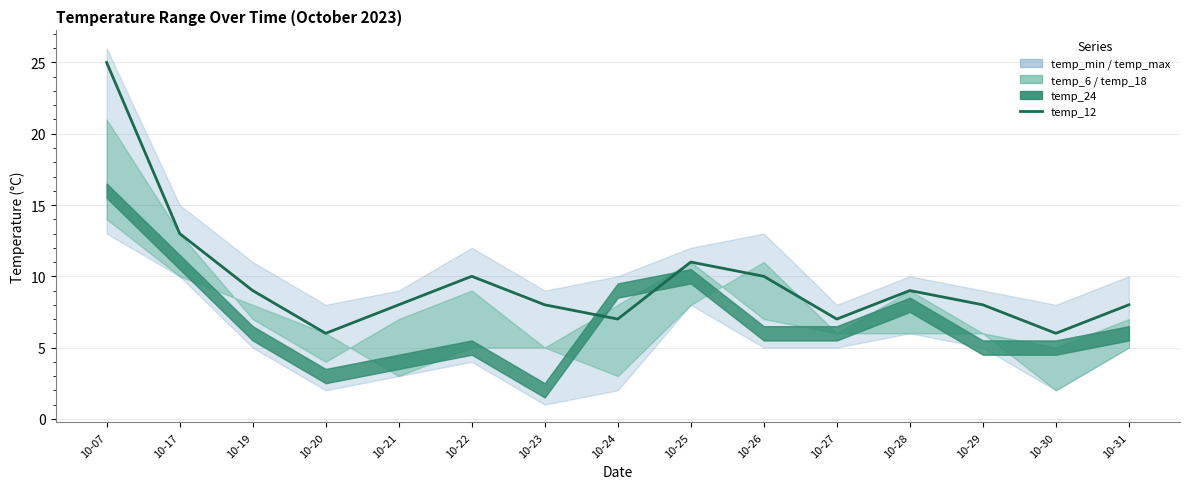

What is the approximate value at 10-25?

11